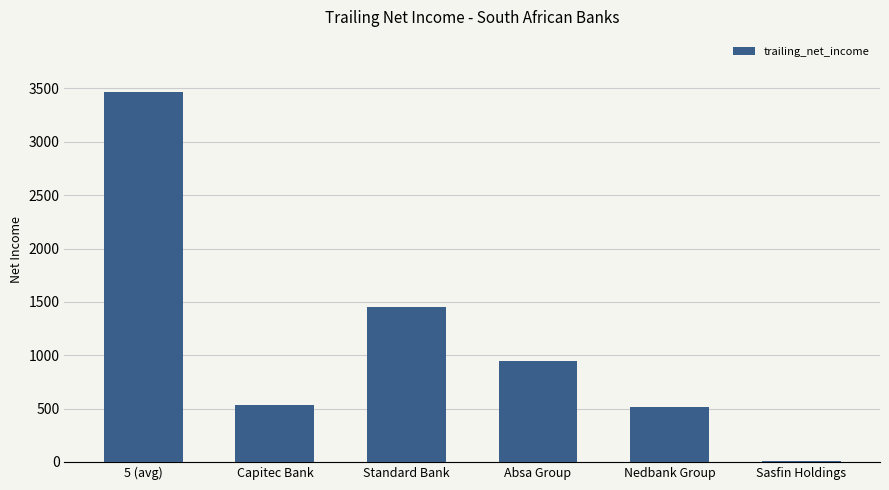

Where is the data nearest to the value 1734?

Standard Bank